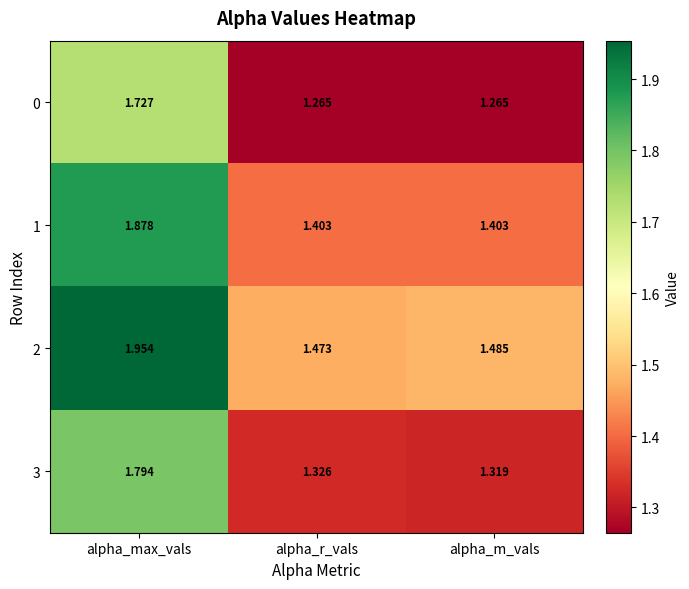

At which category is the sum across all series the highest?

alpha_max_vals